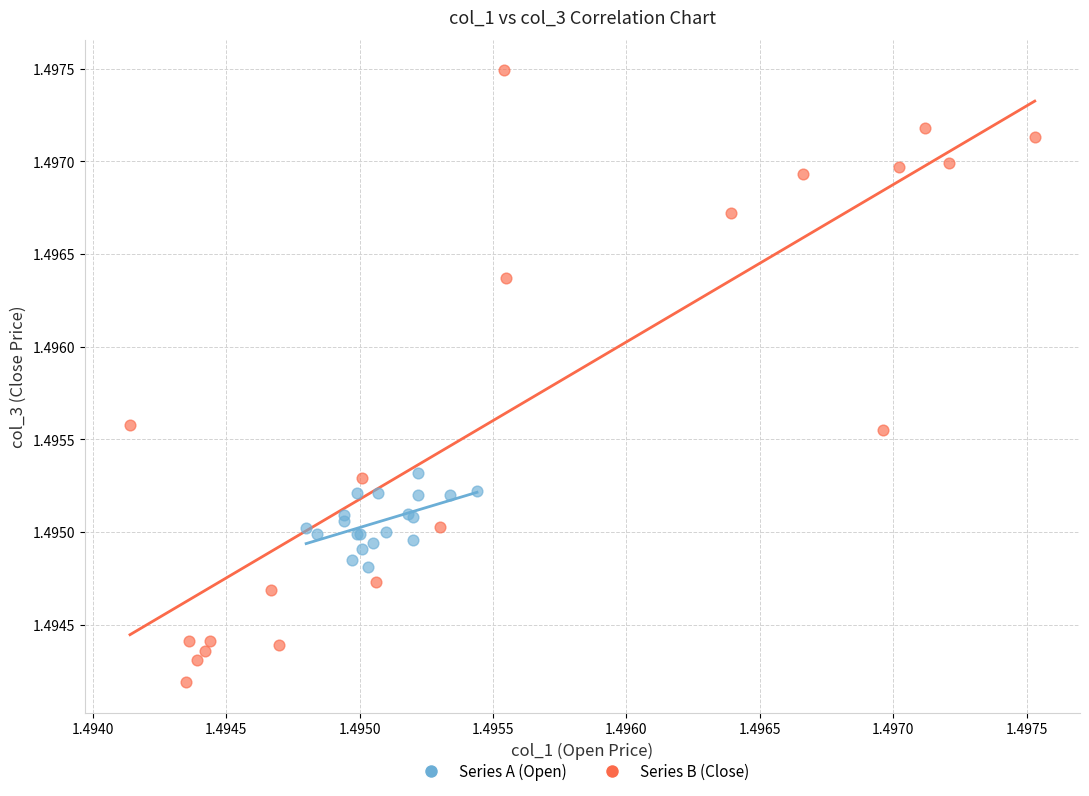

Which series reaches the maximum Y coordinate?

Series B (Close)